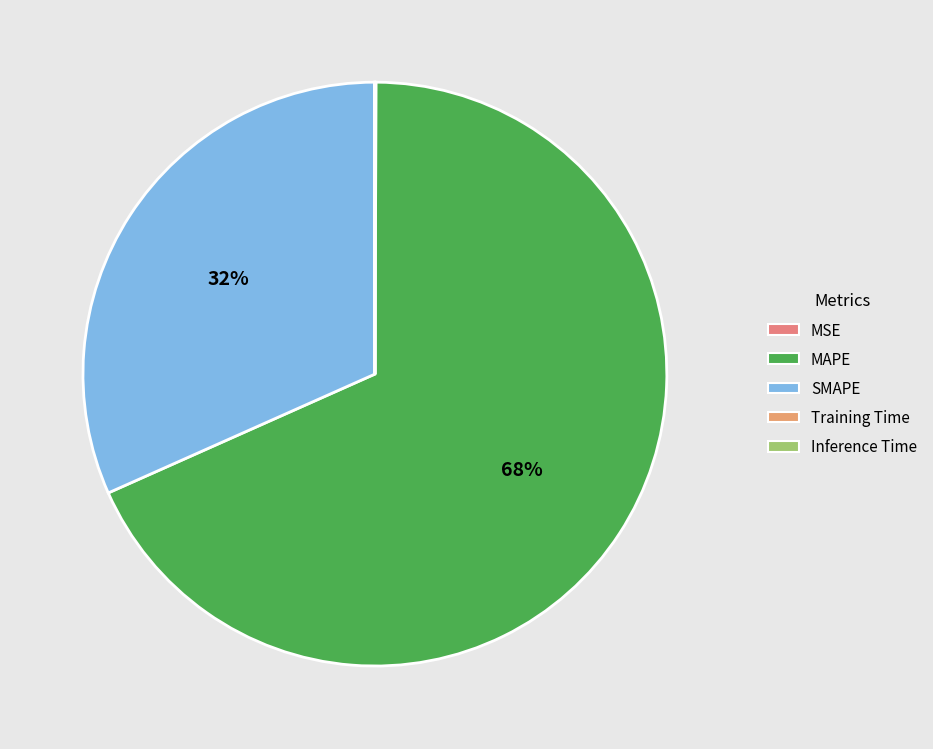

Is it true that MAPE is 68% of the pie?

True